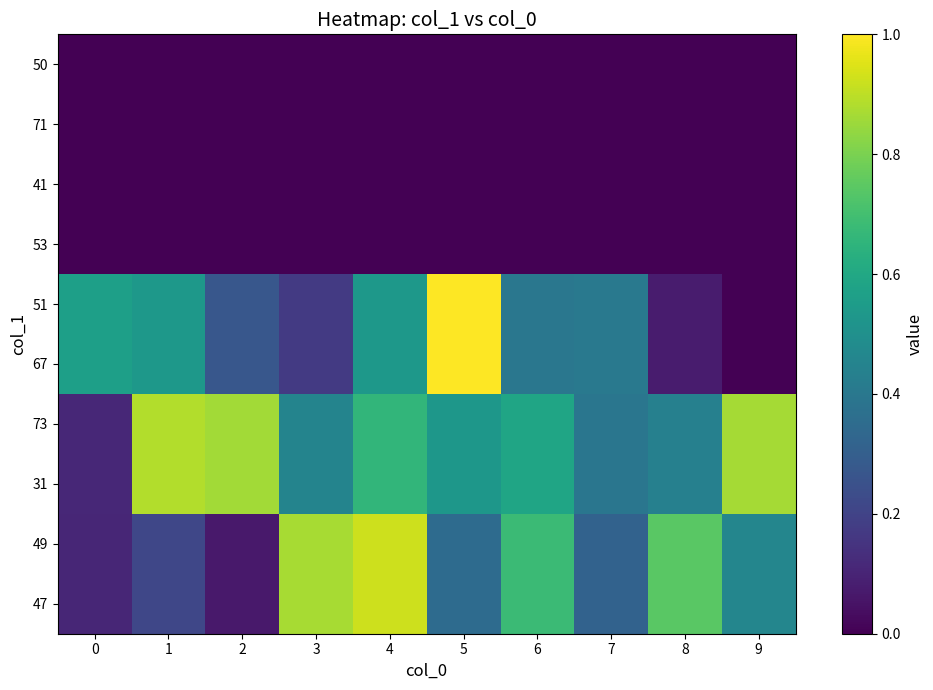

At which category is the sum across all series the highest?

4